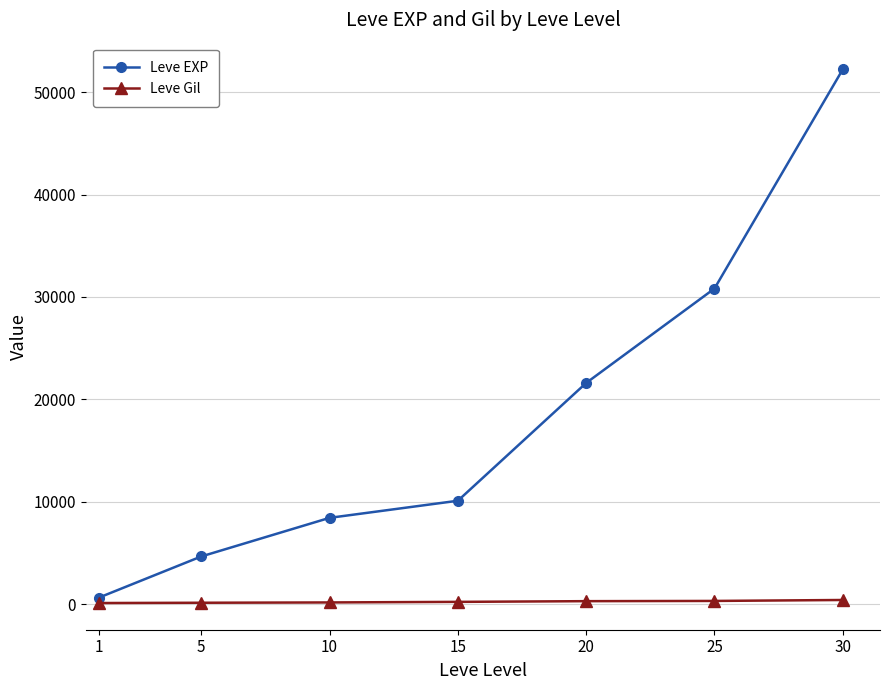

What is the maximum value shown in the chart?

52220